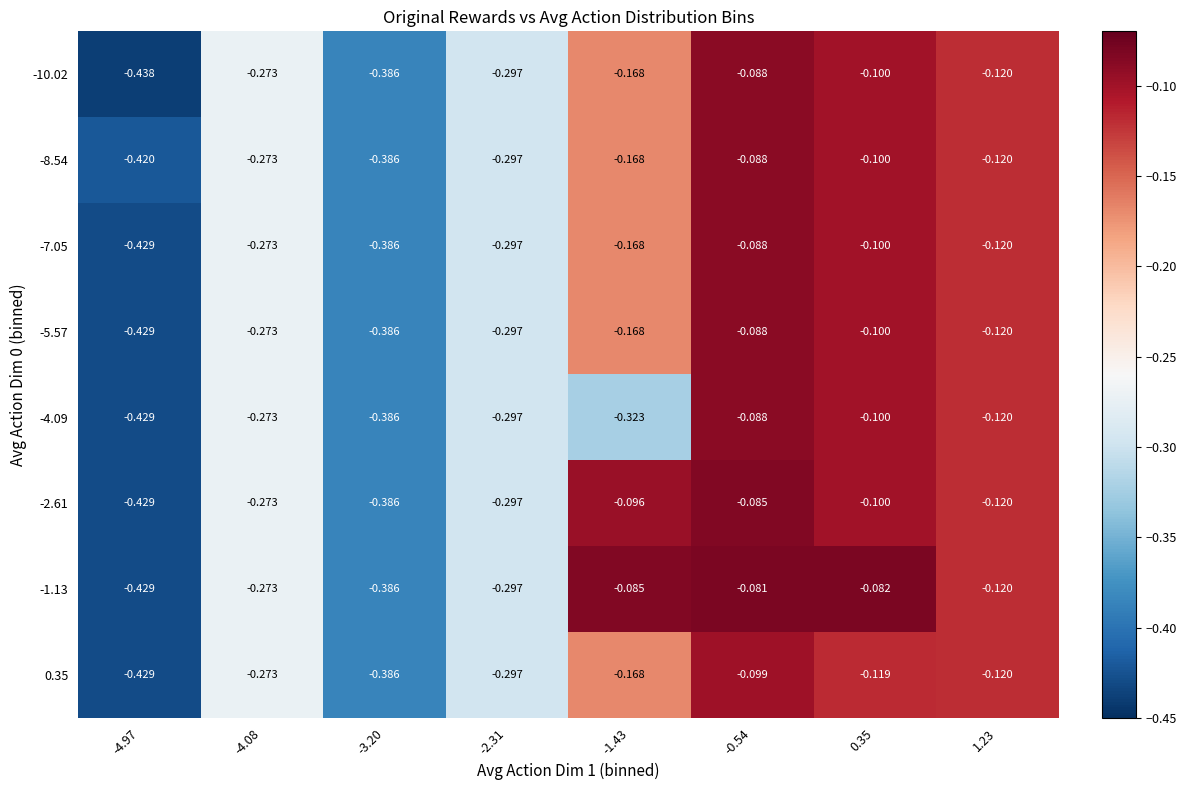

What is the total value across all series at -3.20?

-3.1